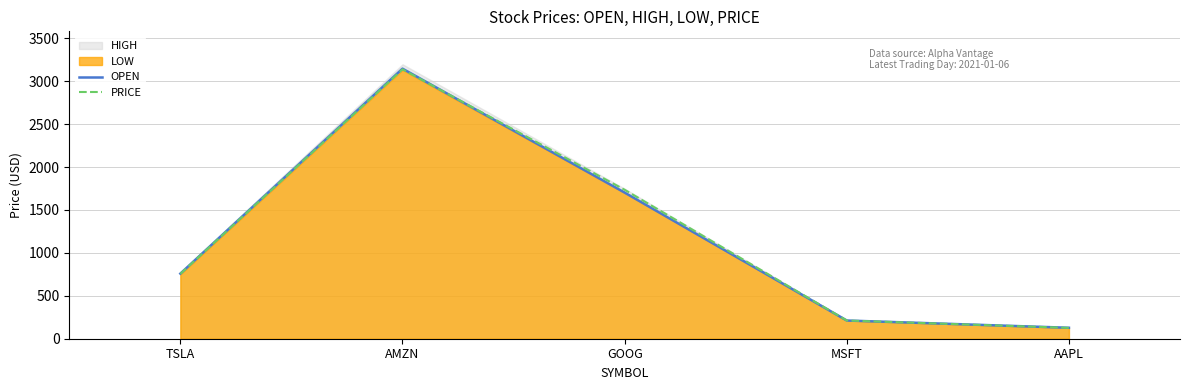

The value of OPEN at GOOG is 1702.6. True or false?

True